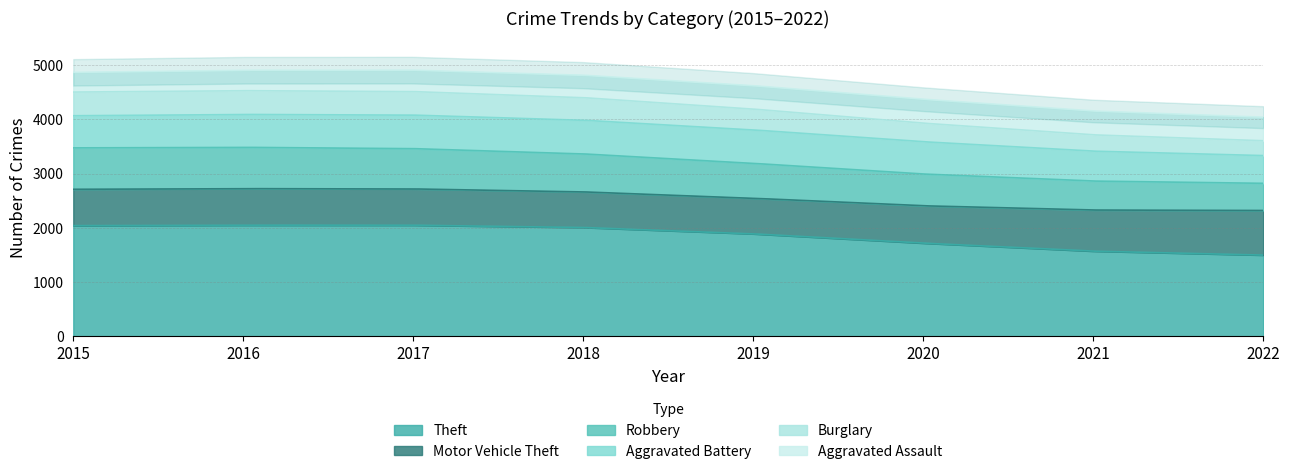

Is it true that Aggravated Battery equals 1008 at 2017?

False